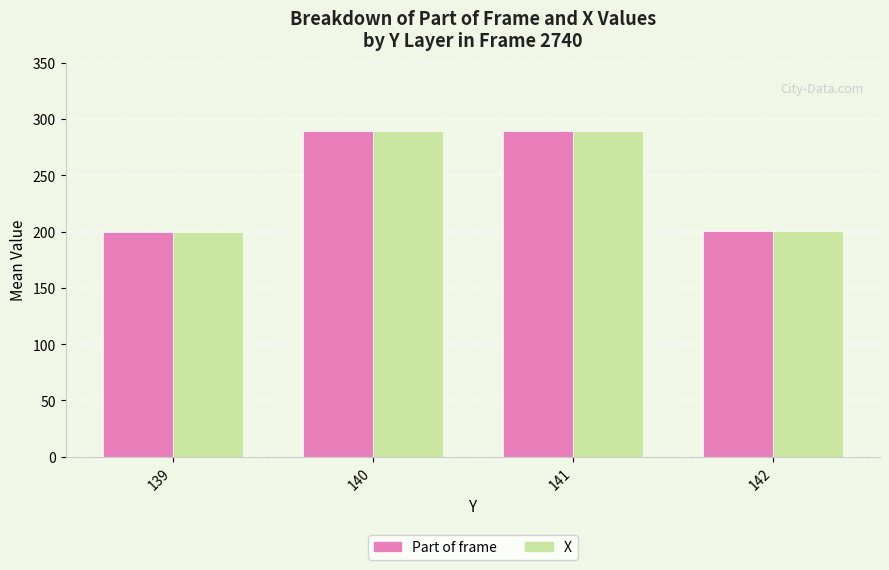

Where is X nearest to the value 244?

142